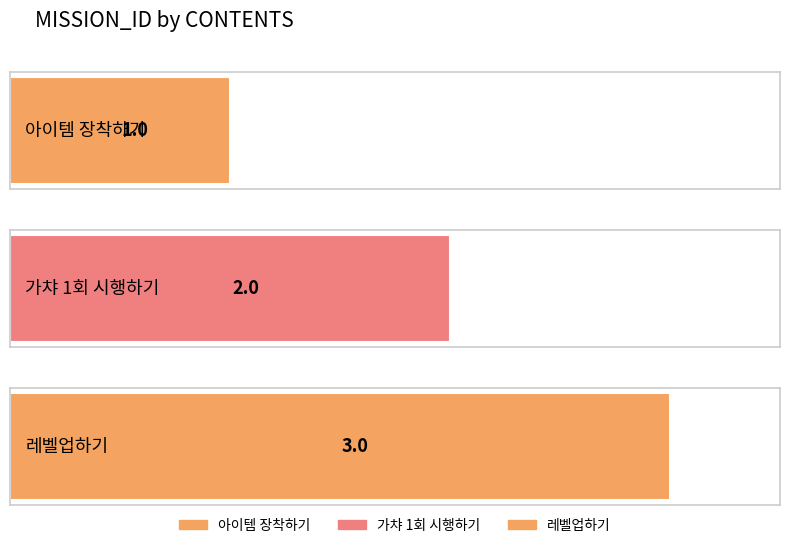

Reading left to right, list all the values displayed in this chart.

아이템 장착하기=1	가챠 1회 시행하기=2	레벨업하기=3